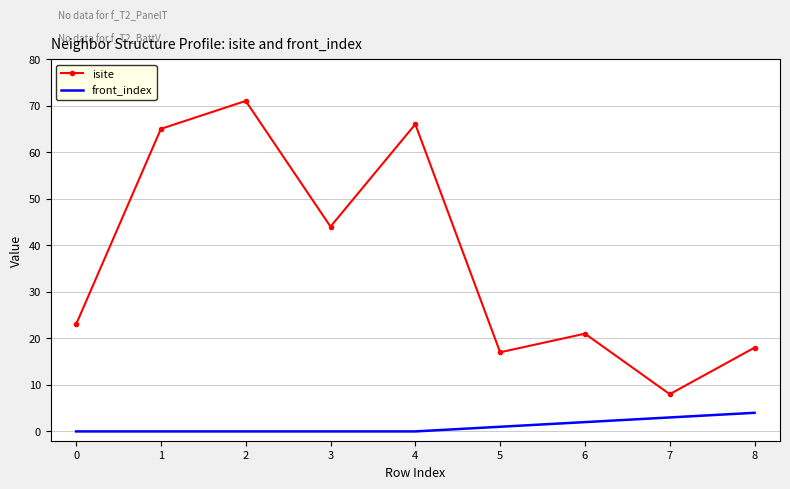

Which series has the widest spread of values?

isite